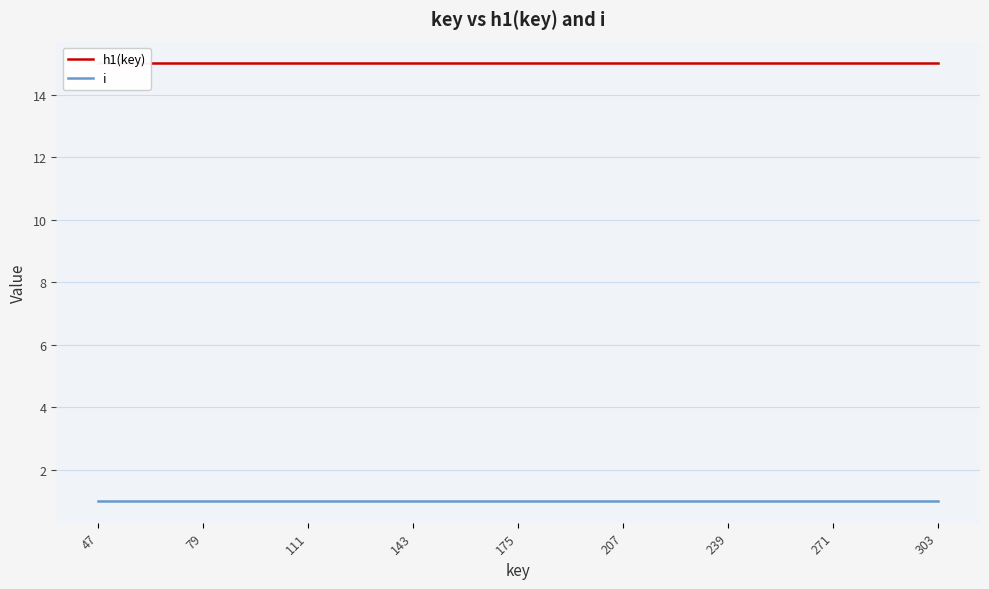

Which series has the widest spread of values?

h1(key)